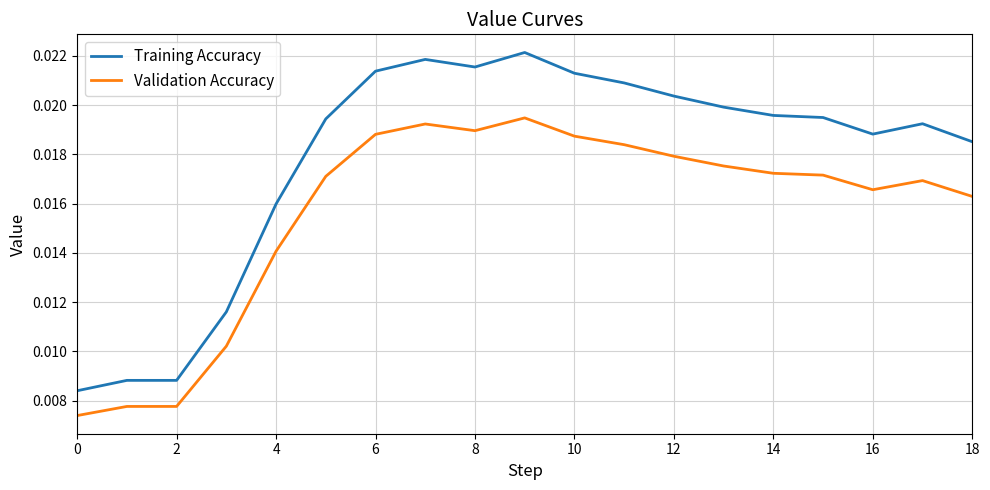

Rank the series by their average value, from lowest to highest.

Validation Accuracy, Training Accuracy